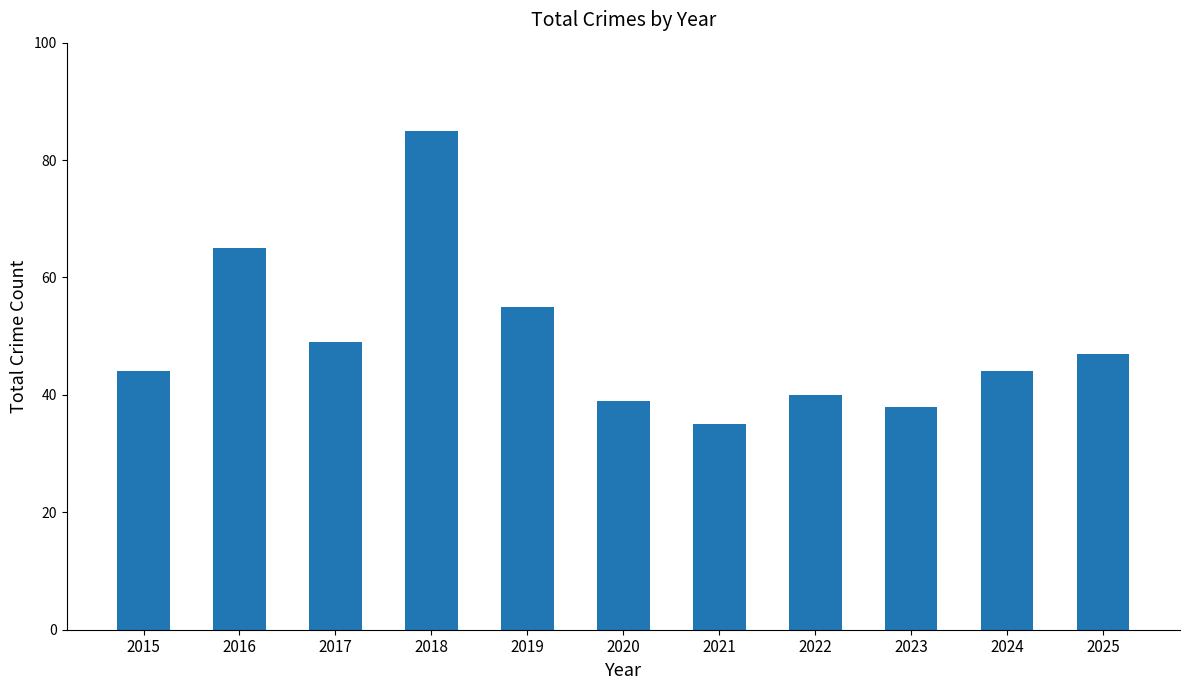

What is the ratio of the value at 2018 to the value at 2025?

1.8